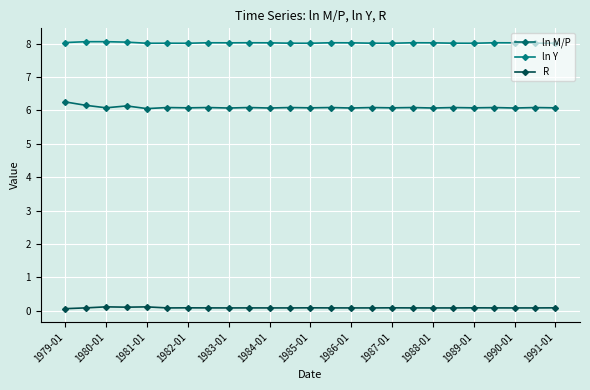

How many R values are between 0 and 1?

25